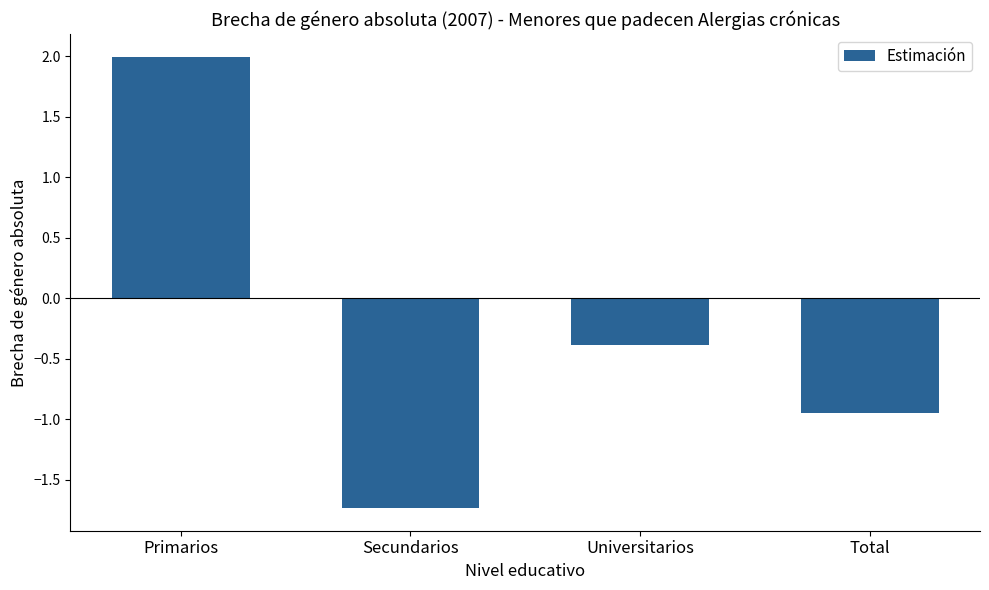

What is the difference between the maximum and minimum values?

3.7